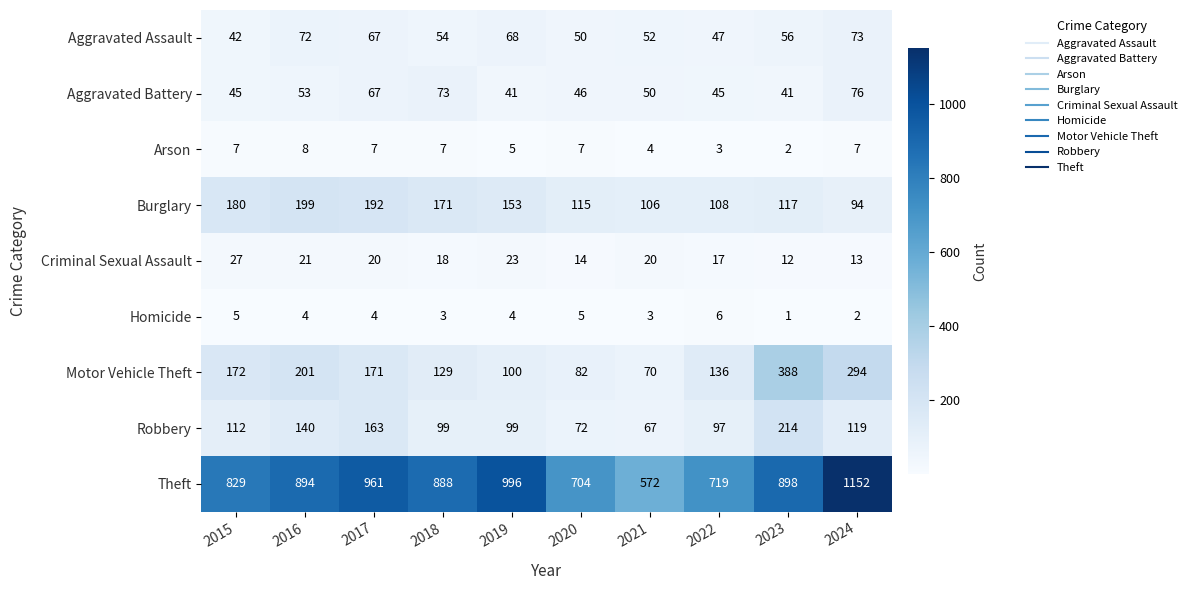

How many data points does each series have?

10